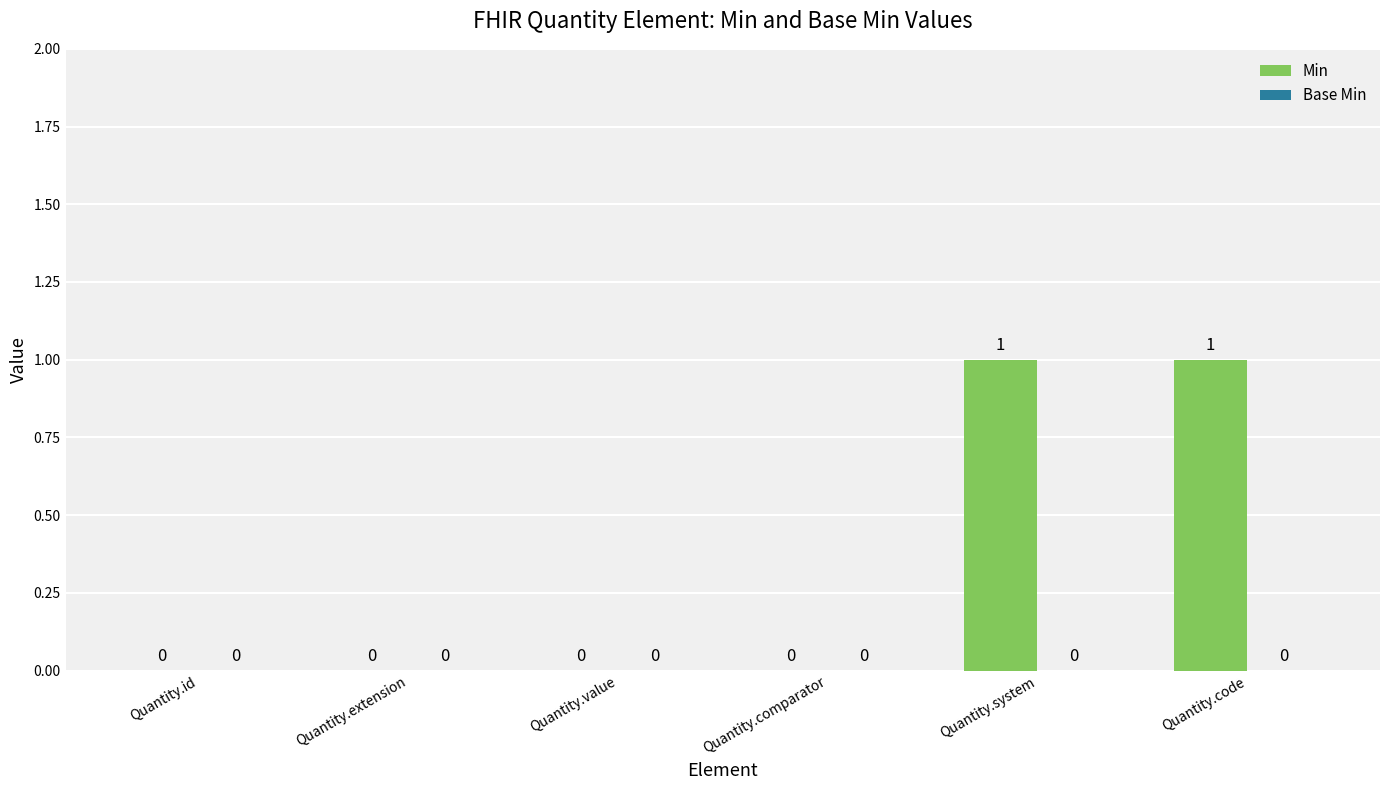

True or false: the data shows 0 at Quantity.value.

True